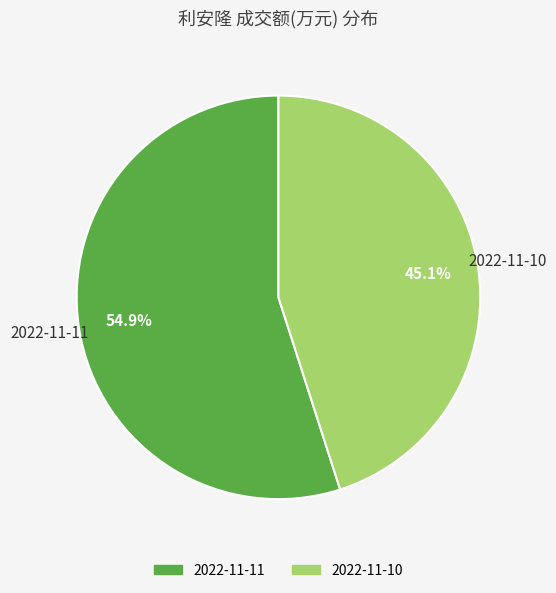

Do 2022-11-11 and 2022-11-10 together represent more than half of the pie?

Yes